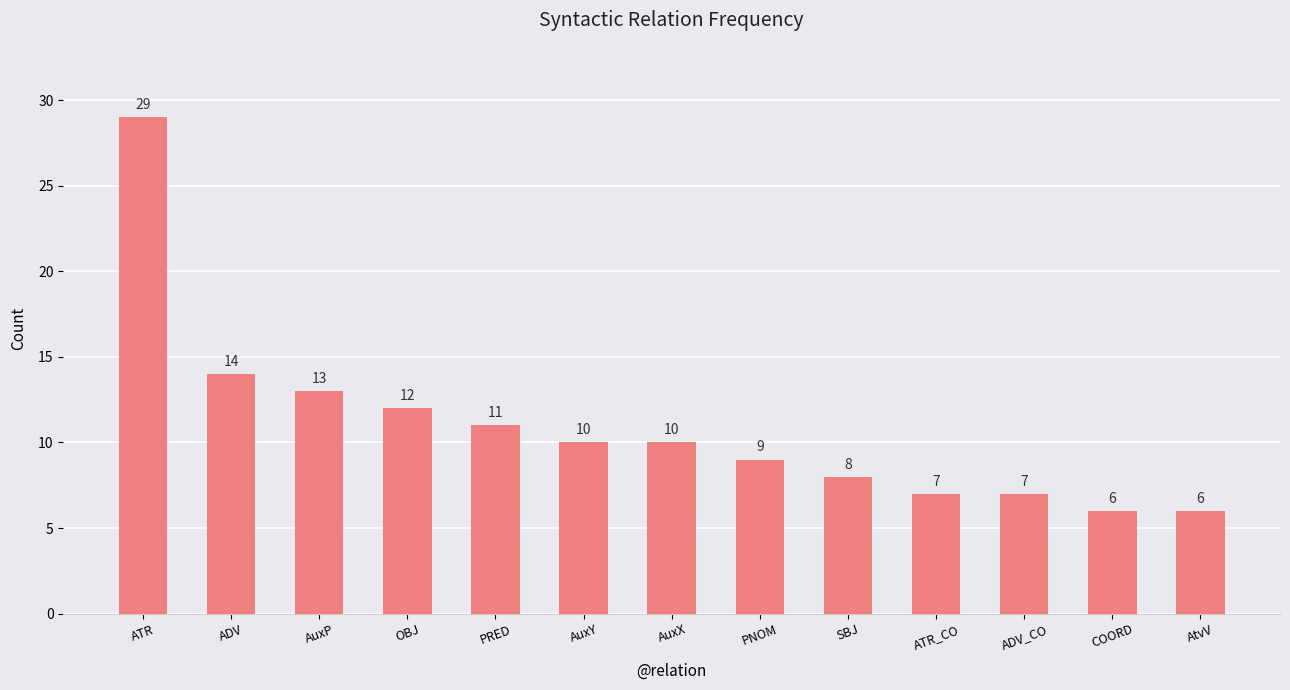

What is the minimum value shown in the chart?

6